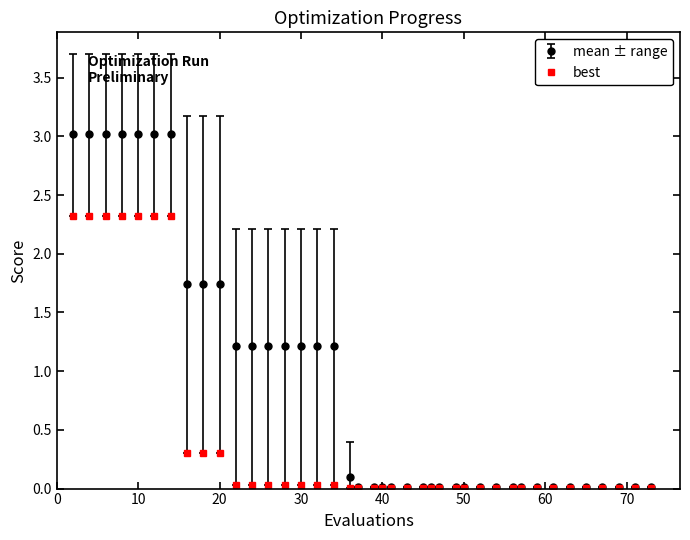

Which series has the largest range (max minus min)?

mean ± range